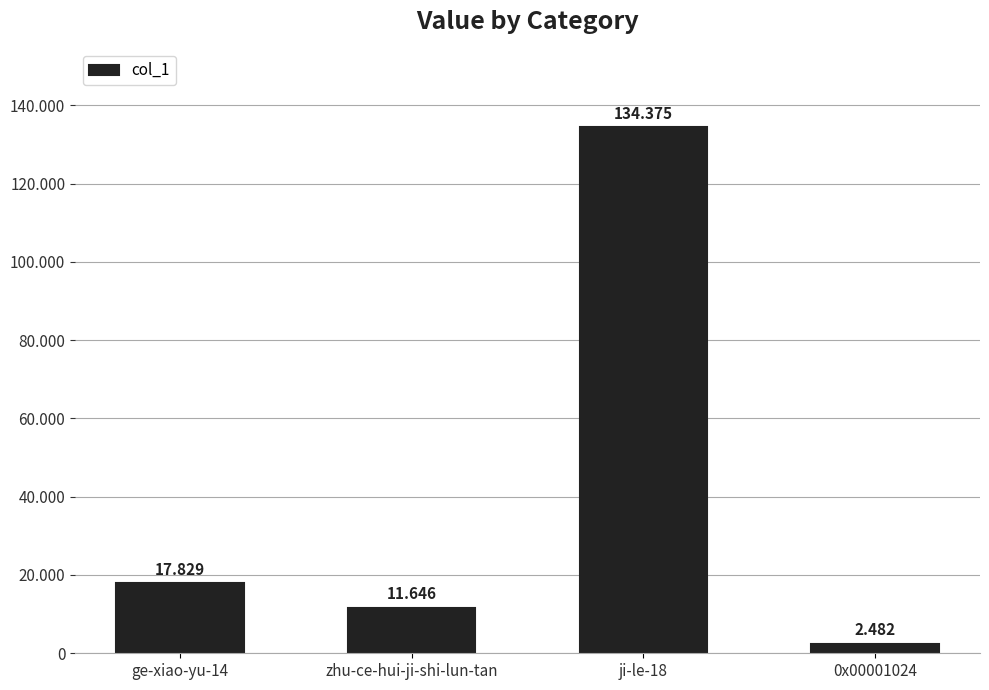

Does the chart contain any negative values?

No